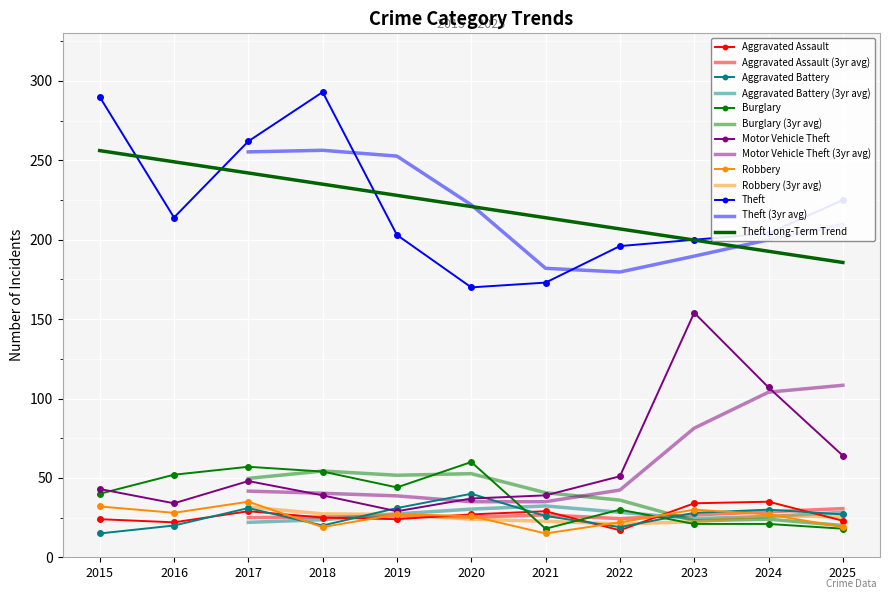

True or false: Burglary and Aggravated Battery intersect in this chart.

True